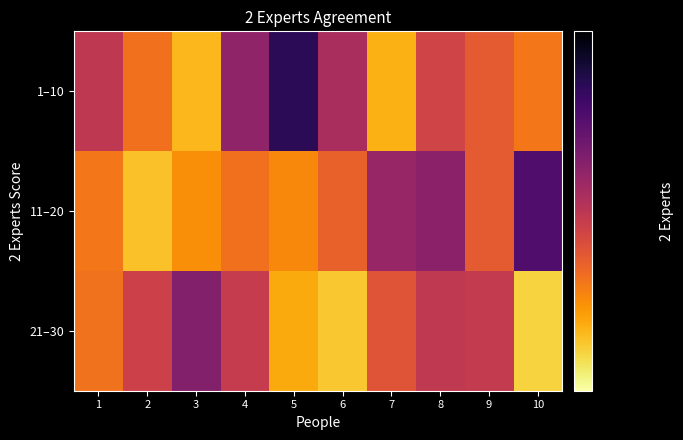

Reading right to left, list all the values displayed in this chart.

1–10: 10=0.4	9=0.4	8=0.4	7=0.3	6=0.4	5=0.5	4=0.4	3=0.3	2=0.4	1=0.4
11–20: 10=0.5	9=0.4	8=0.4	7=0.4	6=0.4	5=0.4	4=0.4	3=0.3	2=0.3	1=0.4
21–30: 10=0.3	9=0.4	8=0.4	7=0.4	6=0.3	5=0.3	4=0.4	3=0.4	2=0.4	1=0.4